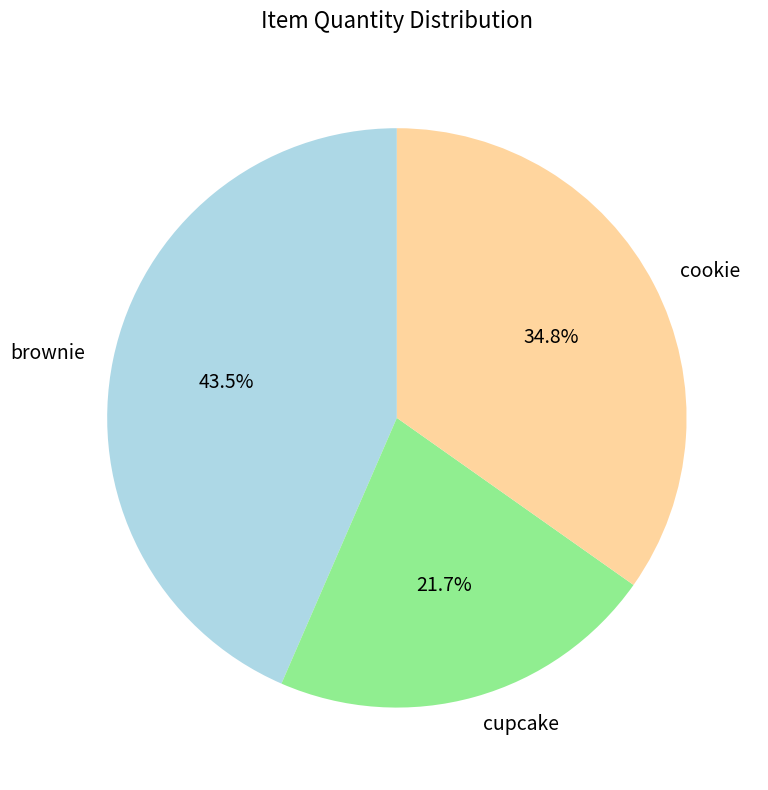

What percentage is the cookie slice, to the nearest percent?

35%